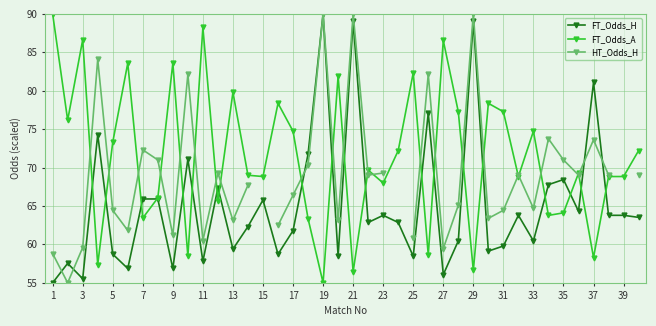

At how many categories does at least one series exceed 59?

40